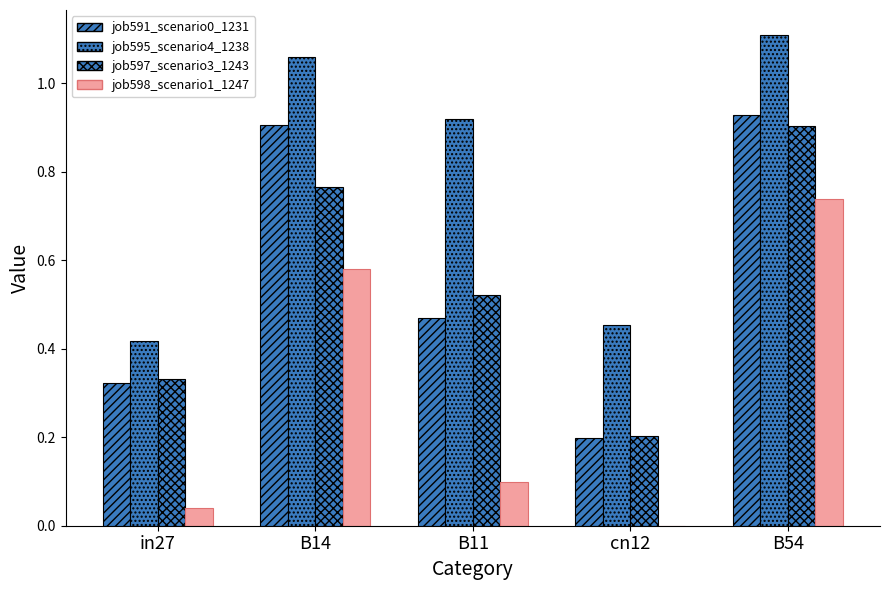

Between in27 and cn12, which is larger?

in27